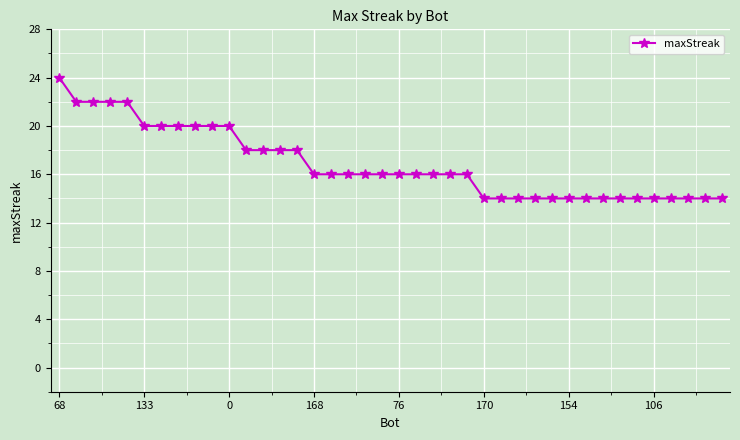

How many data points does each series have?

40